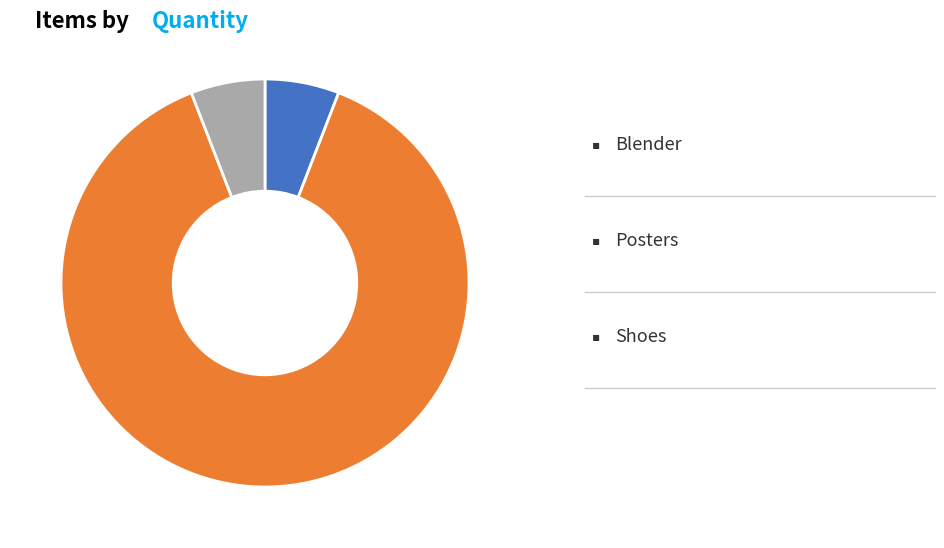

Is there a majority slice in this chart?

Yes